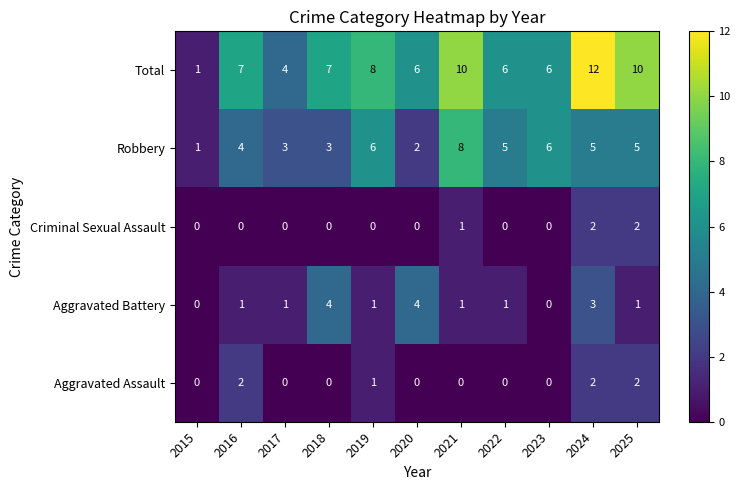

At how many categories does at least one series exceed 11?

1